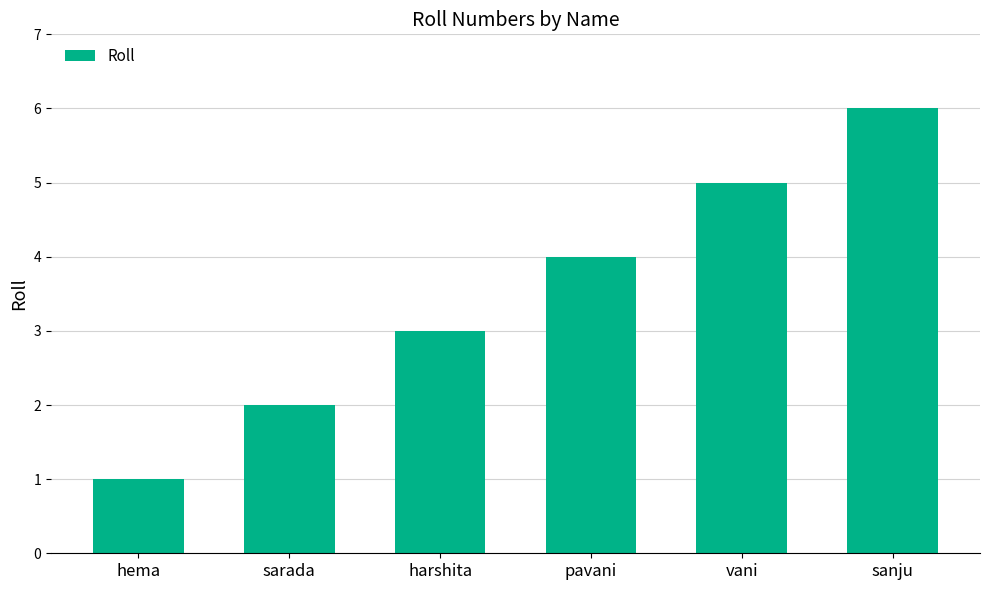

What is the sum of the values at vani and hema?

6